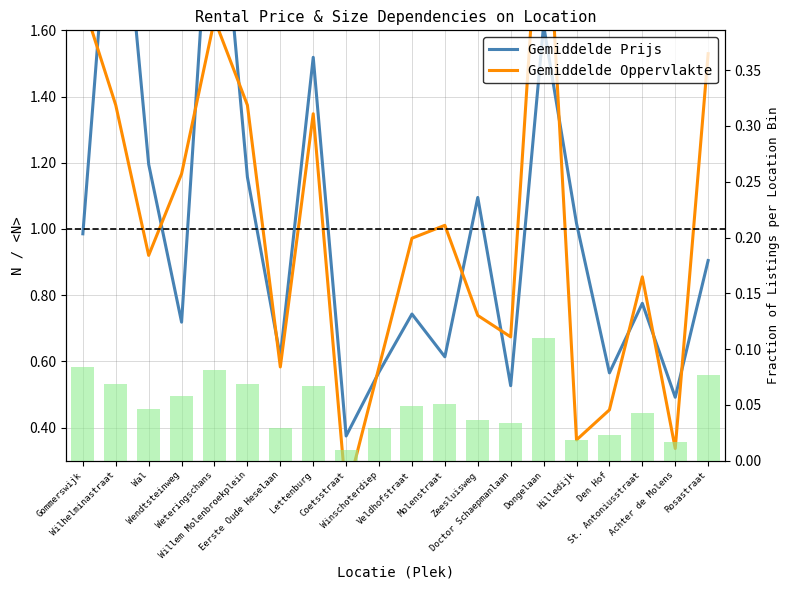

Does the chart contain stacked bars?

No